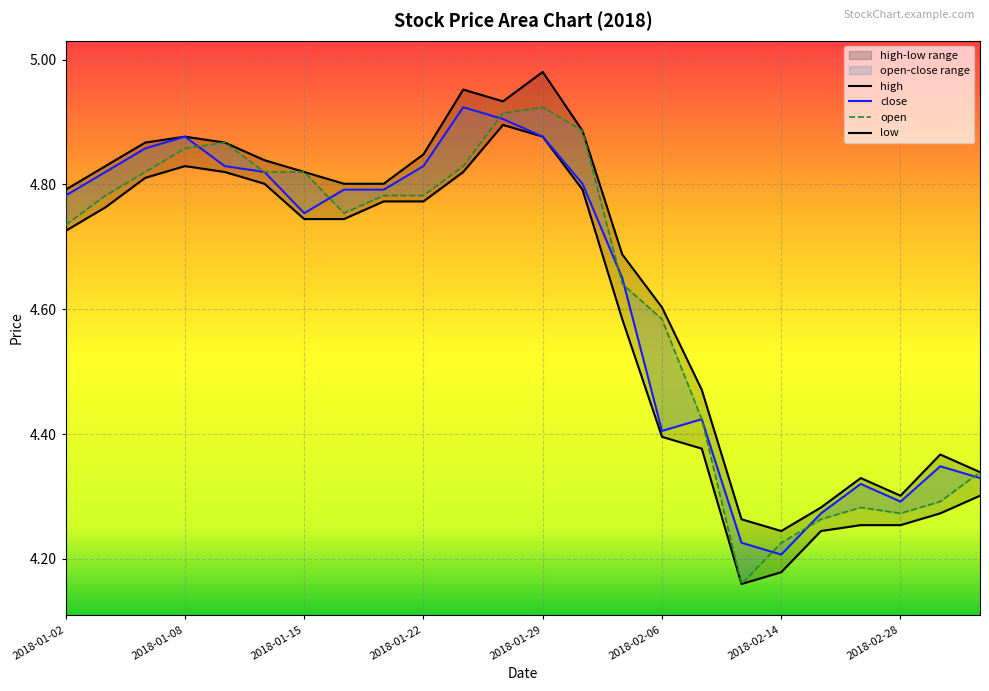

What is the sum of all high values?

112.0